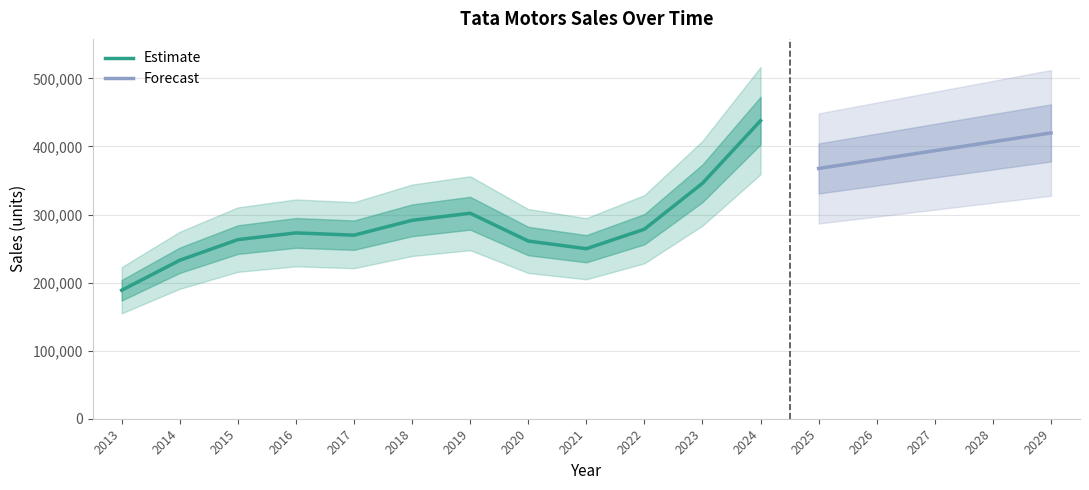

What is the highest value of the Estimate series?

437928